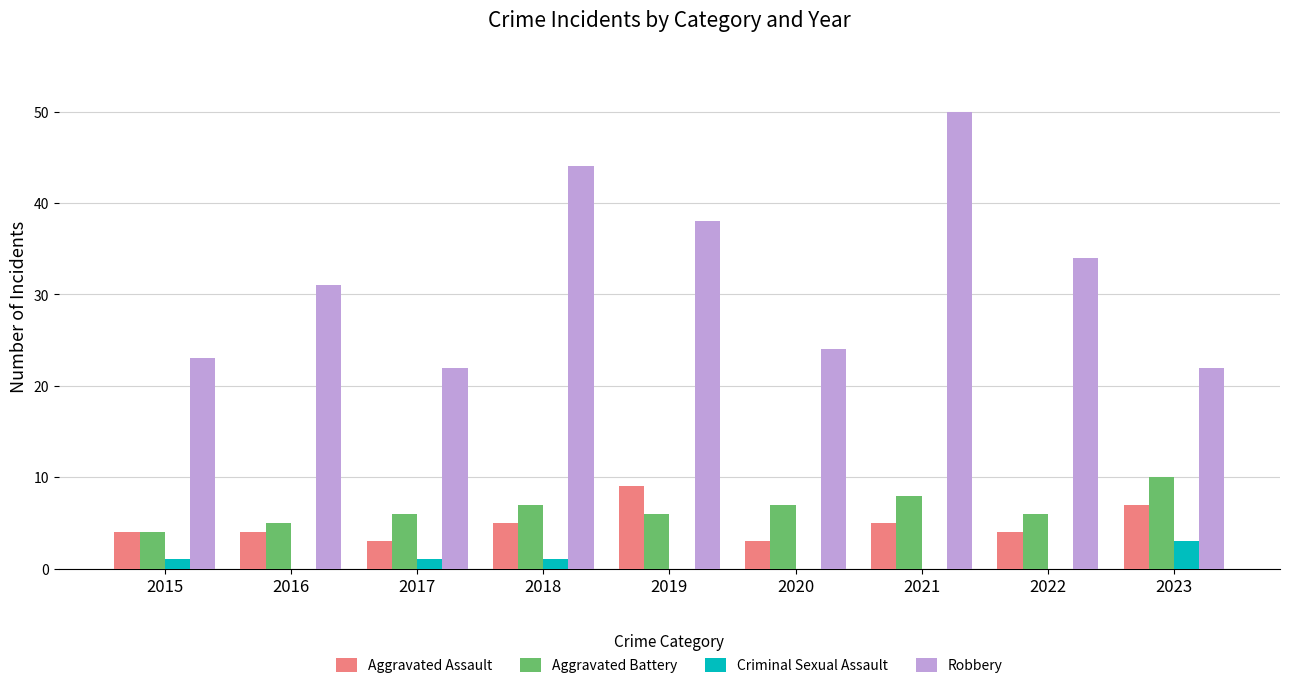

What value does the Aggravated Assault series have at 2020?

3